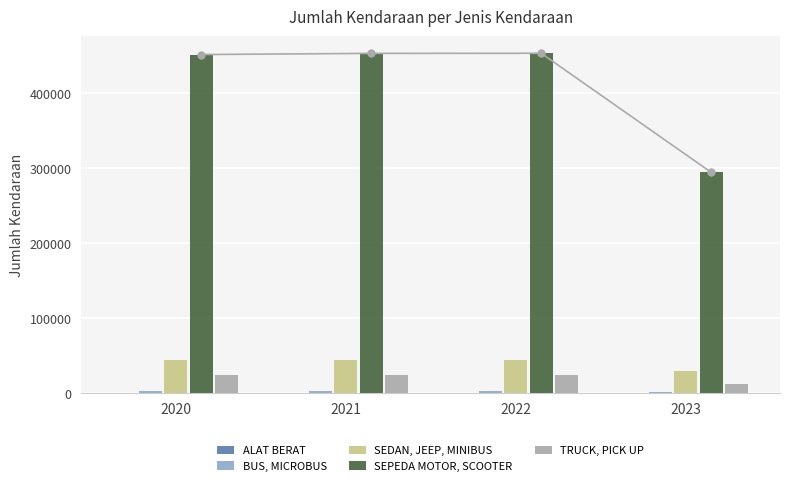

At which label does BUS, MICROBUS first exceed 1964?

2021